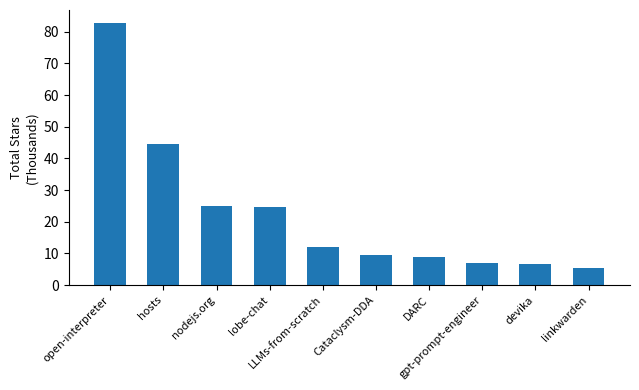

Which label corresponds to the largest value in the chart?

open-interpreter